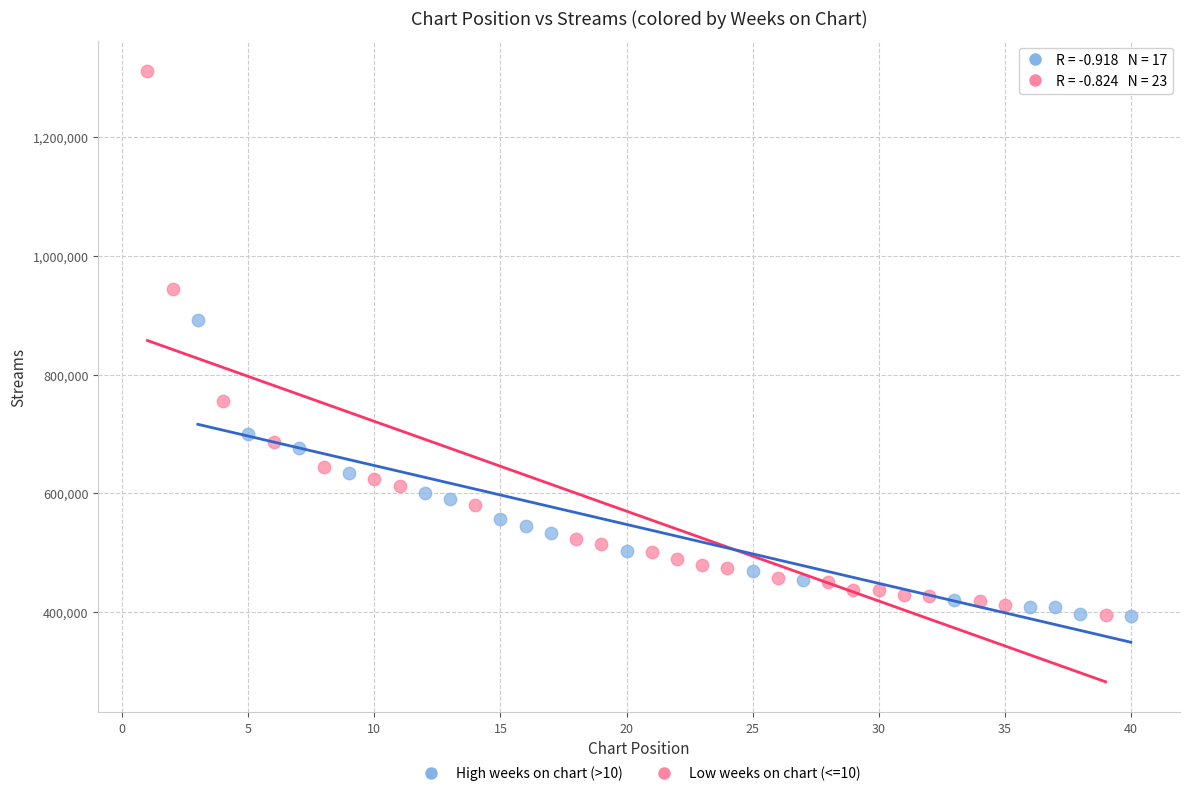

What are all the series names shown in the legend?

High weeks on chart (>10), Low weeks on chart (<=10)